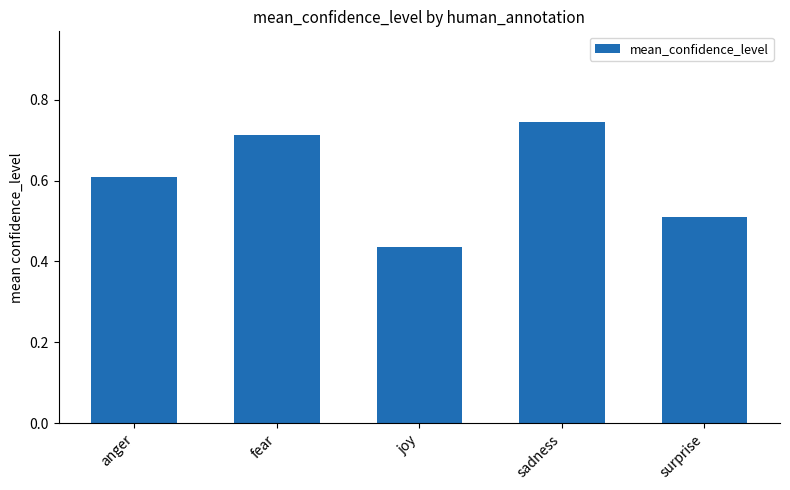

True or false: the data shows 0.7 at joy.

False